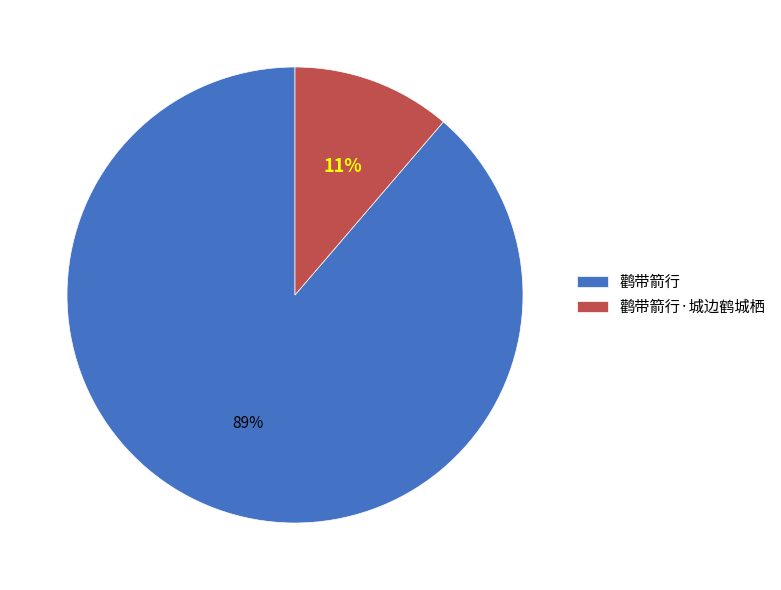

Do 鹳带箭行·城边鹤城栖 and 鹳带箭行 together represent more than half of the pie?

Yes